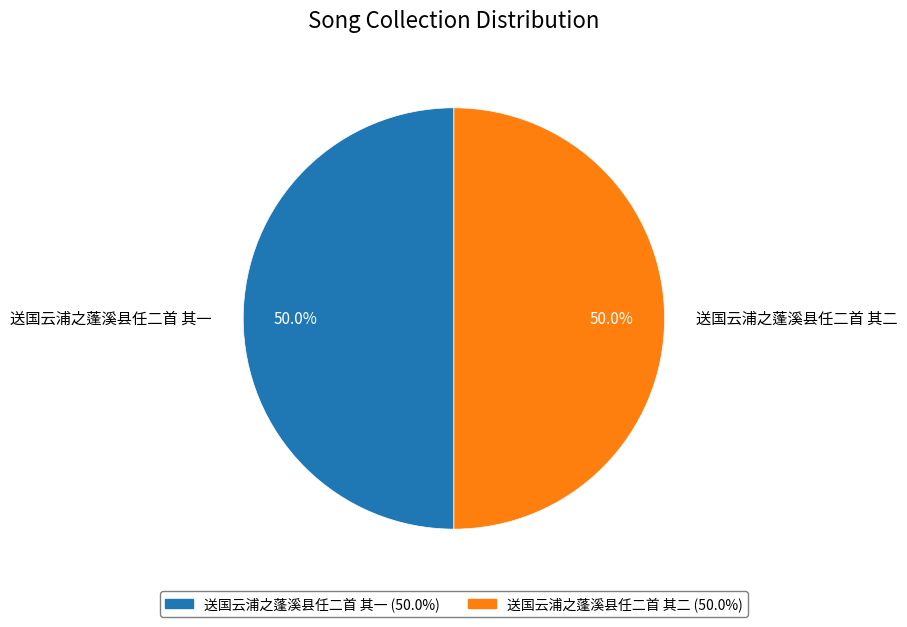

Approximately how many times larger is the value at 送国云浦之蓬溪县任二首 其一 compared to 送国云浦之蓬溪县任二首 其二?

1.0